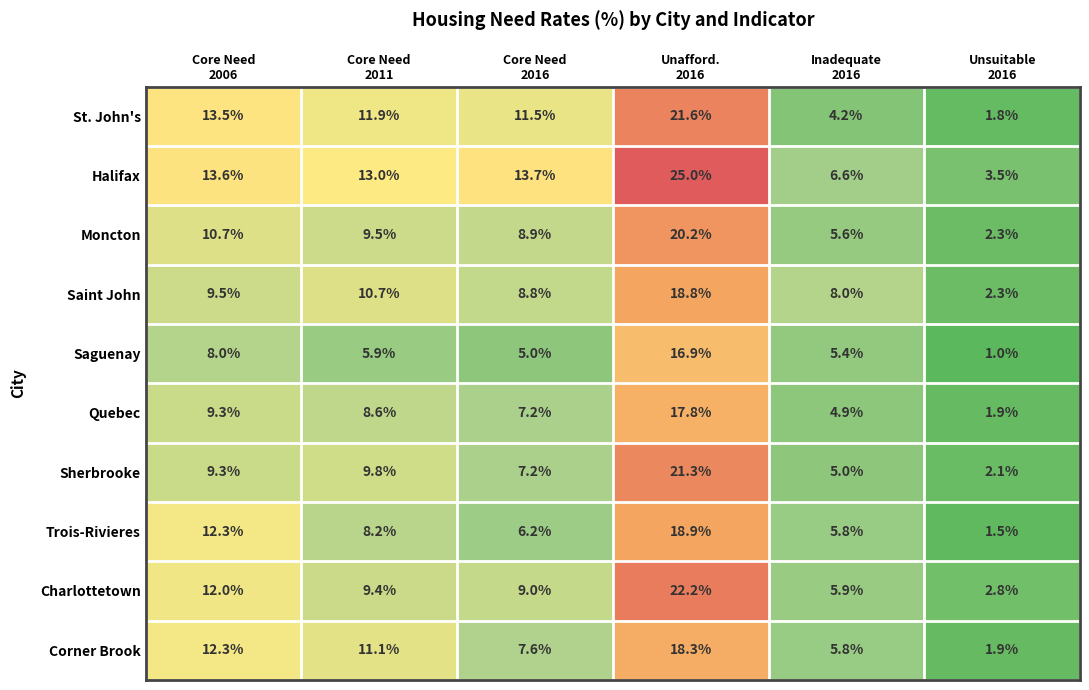

What is the difference between the second highest and second lowest values in the Halifax series?

7.1